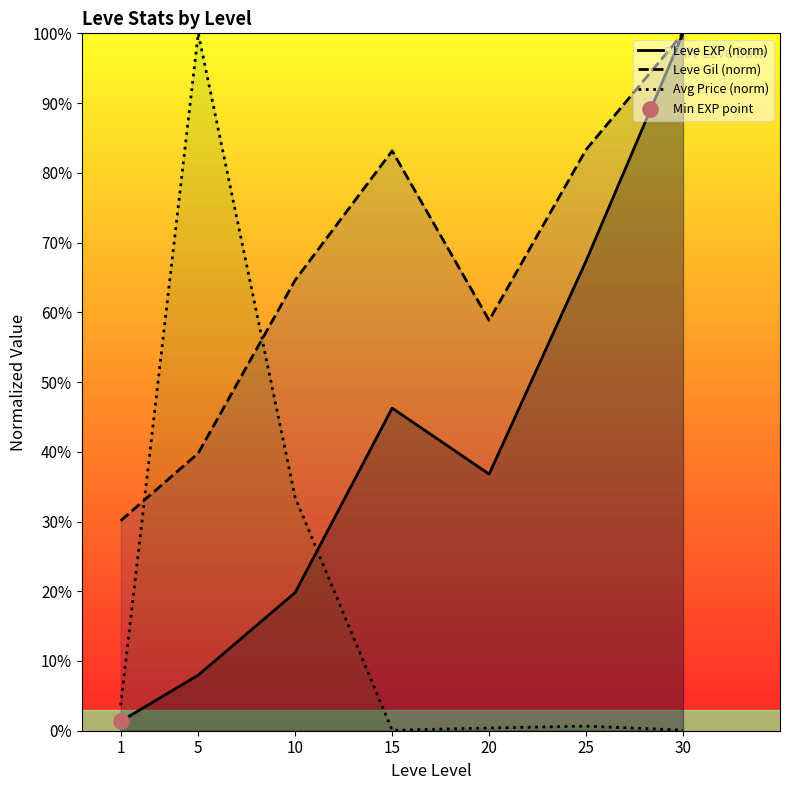

At how many categories does at least one series exceed 19?

7